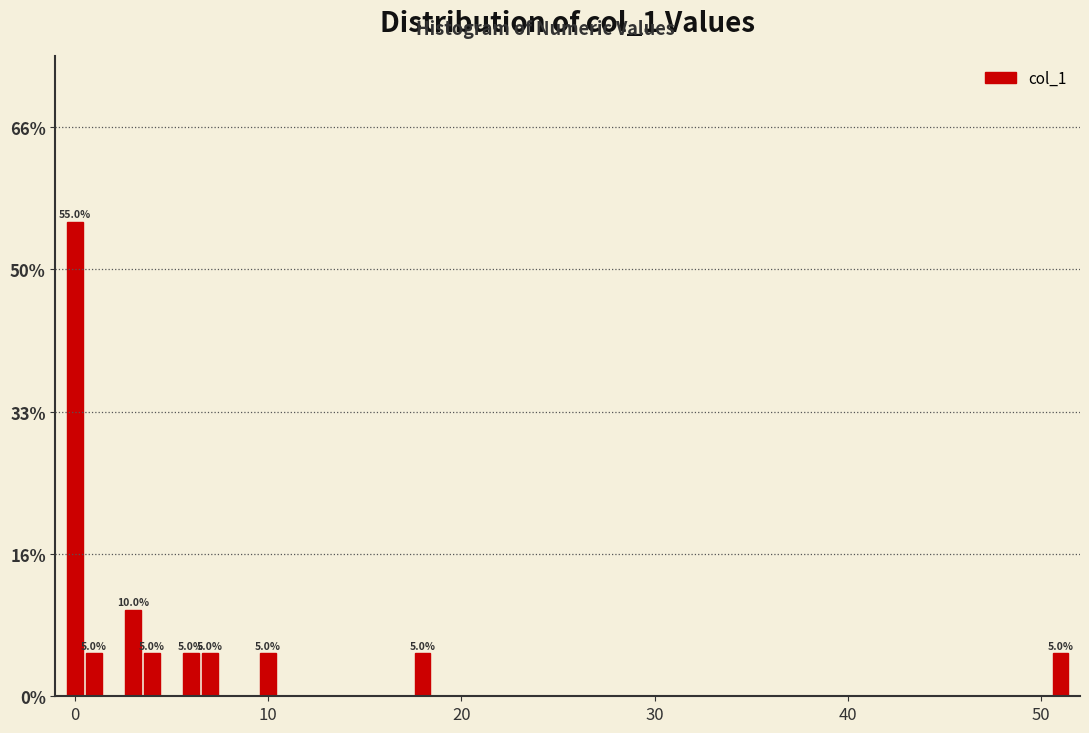

Around what value on the x-axis is the tallest bar? Give the approximate position of its centre, as read against the axis.

0